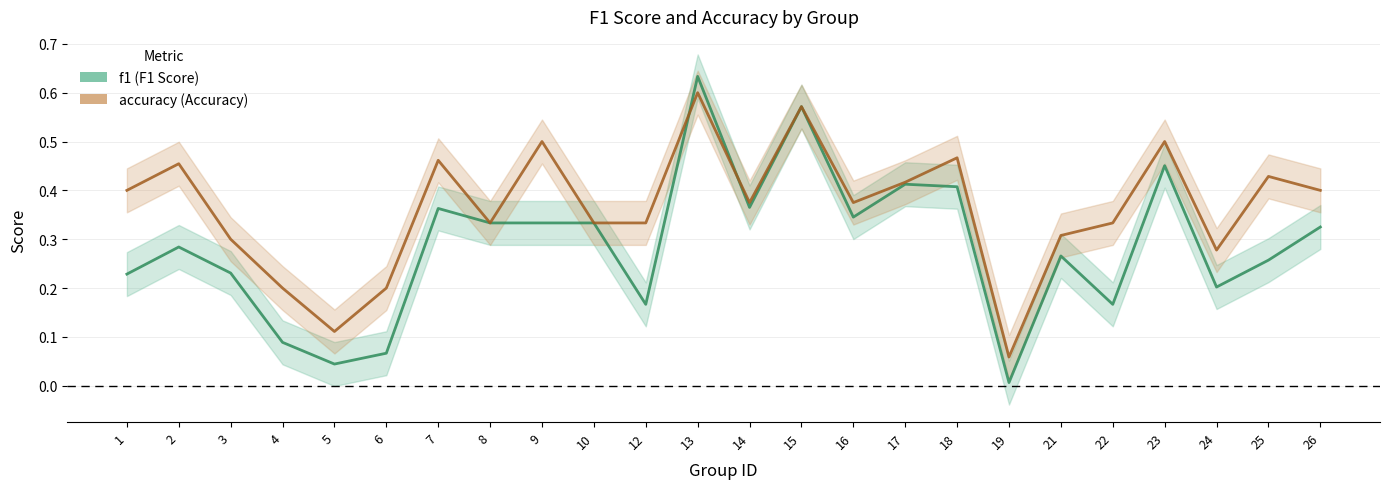

Between 13 and 24, which series saw the biggest shift?

f1